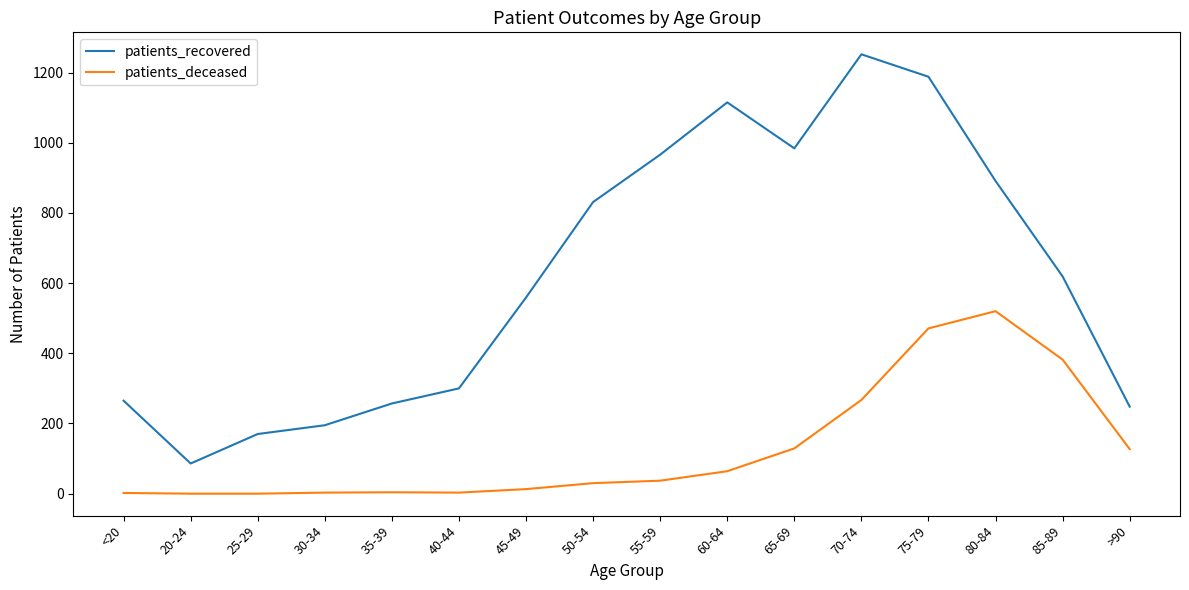

How many lines are shown in the chart?

2